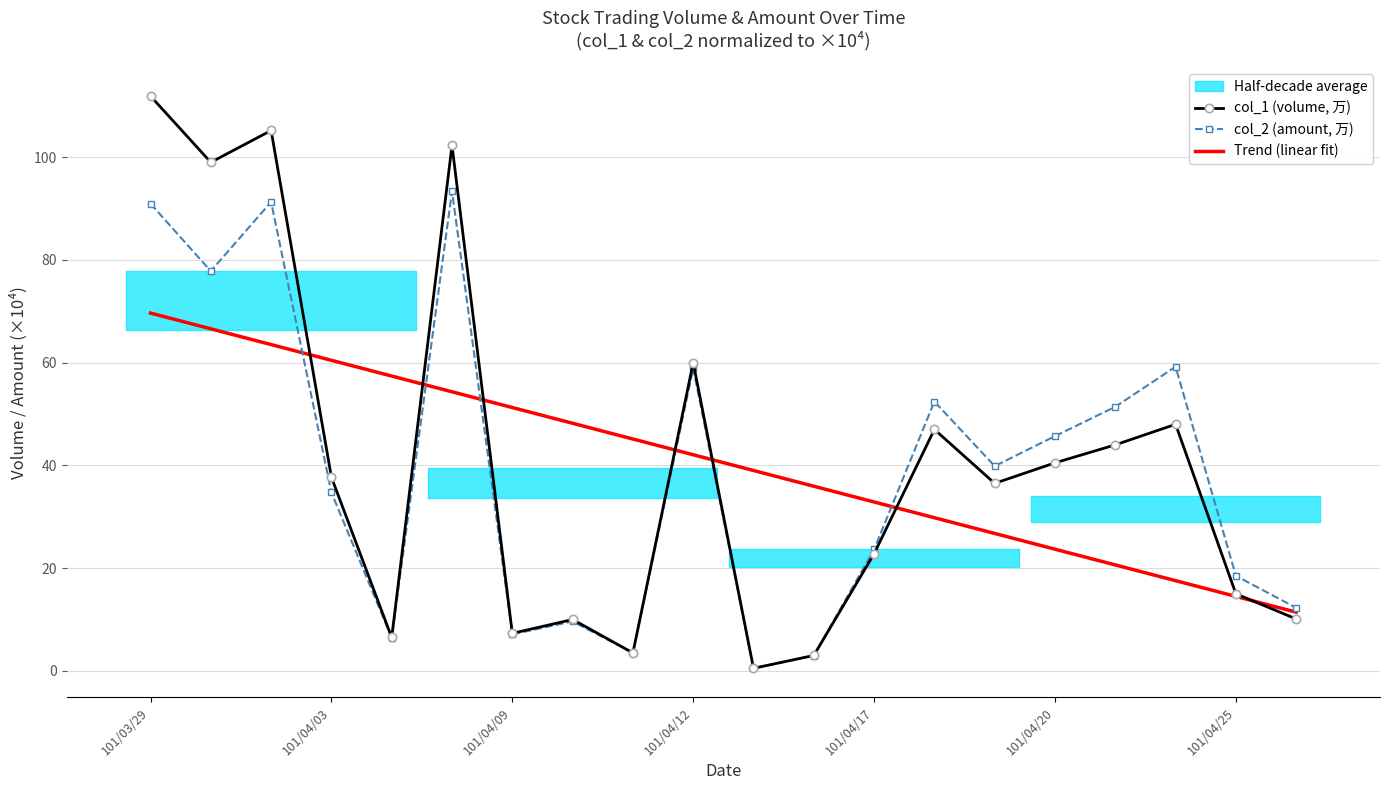

What is the value of the col_1 (volume, 万) point at the 12th from the left?

3.0